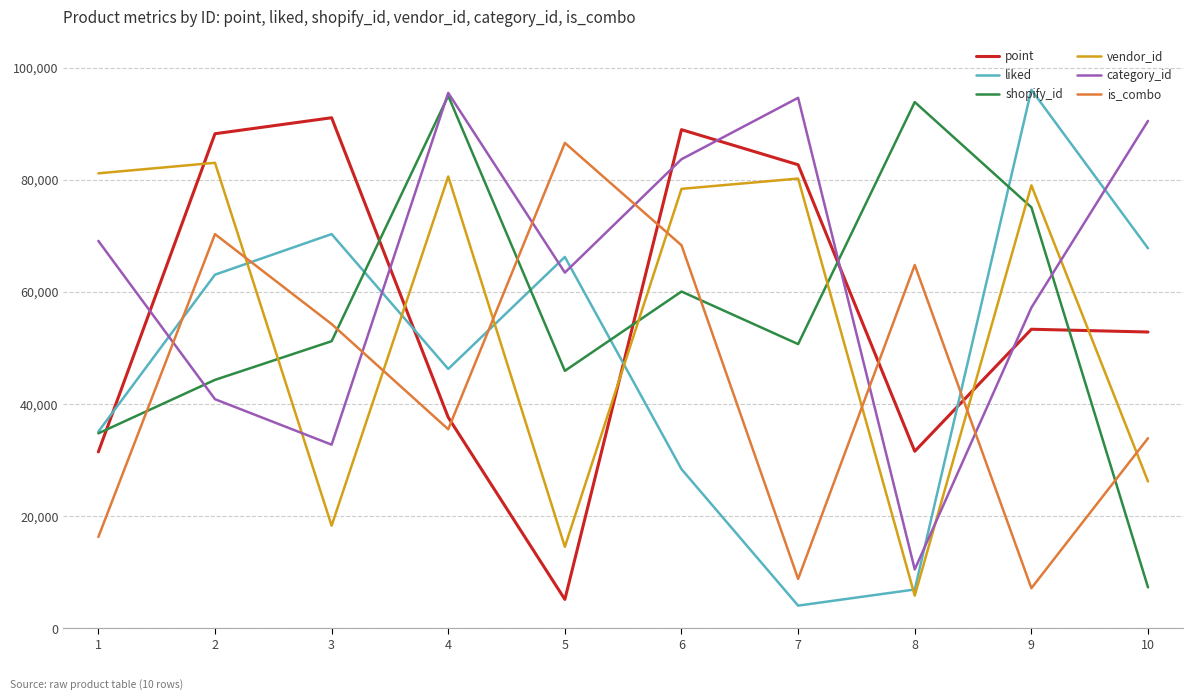

What is the difference between the highest and lowest values at 4?

59969